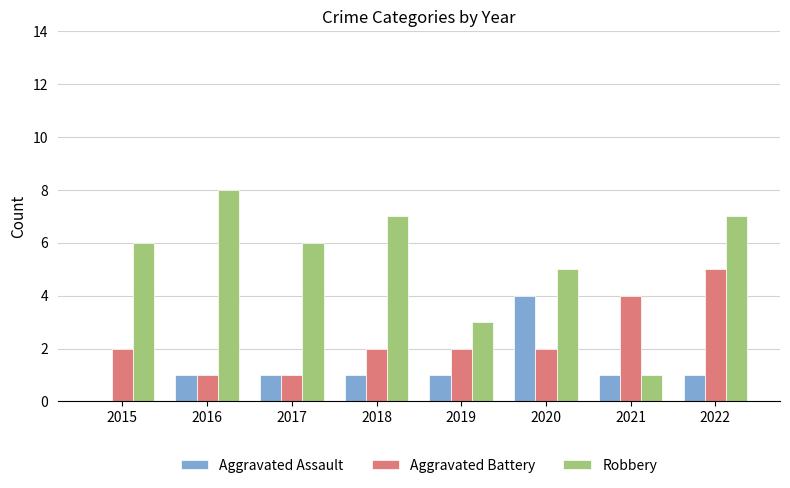

How many groups of bars are there?

8